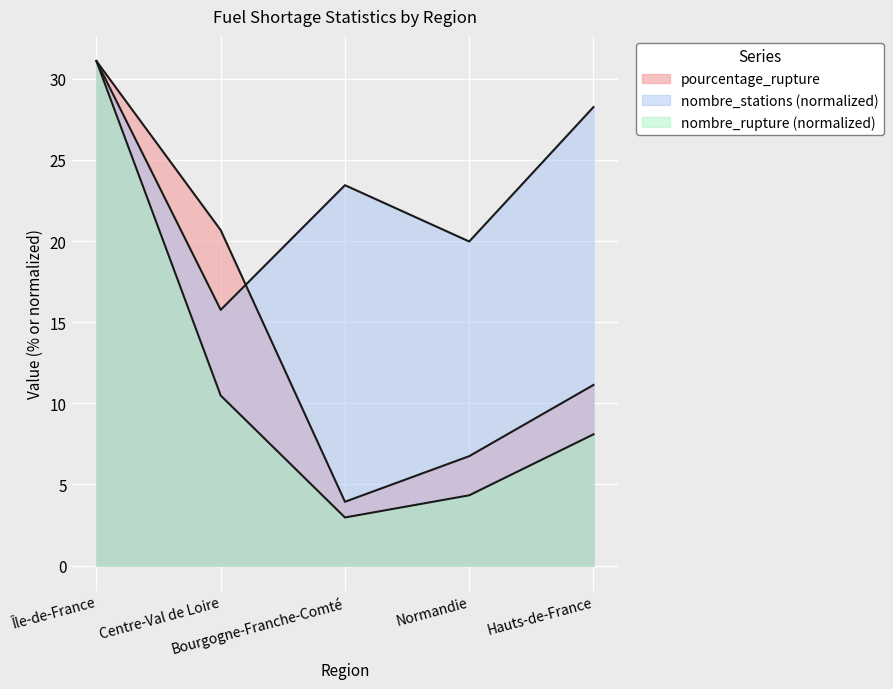

How many lines are shown in the chart?

3